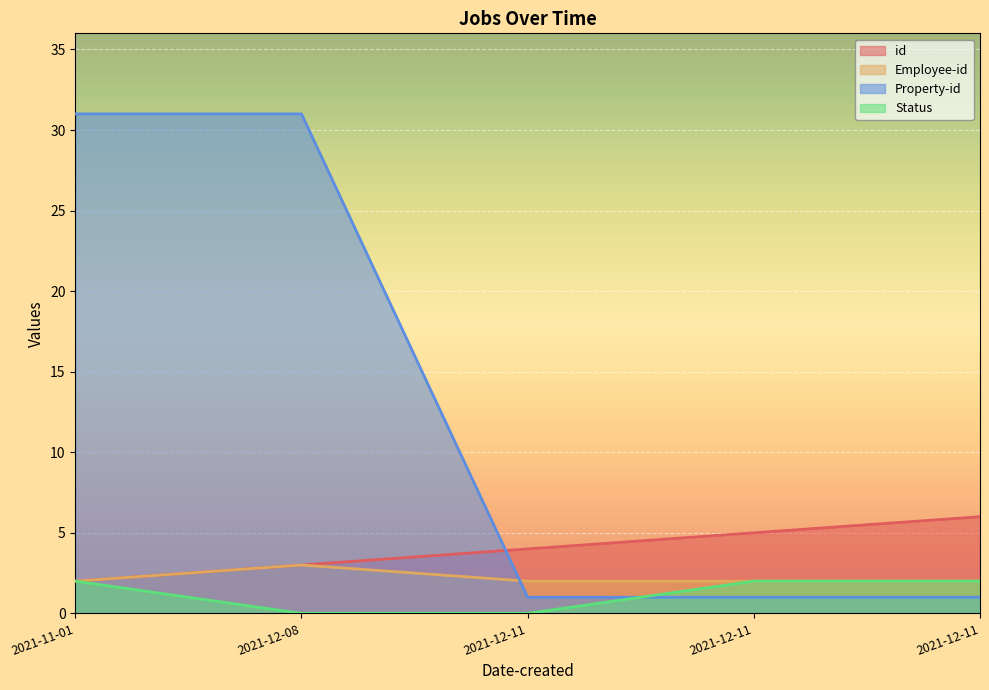

Which series has the largest range (max minus min)?

Property-id